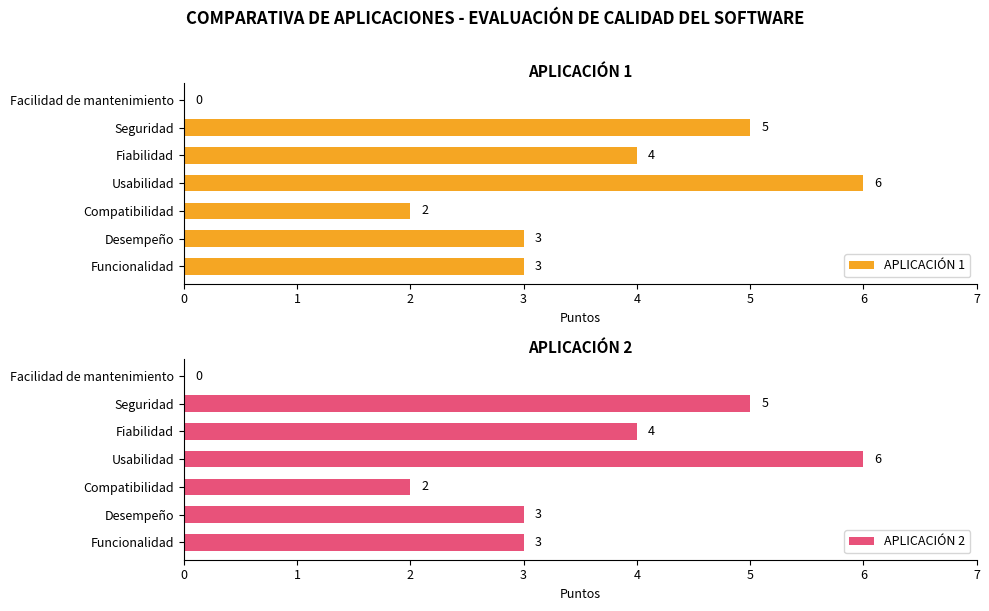

What is the maximum value shown in the chart?

6